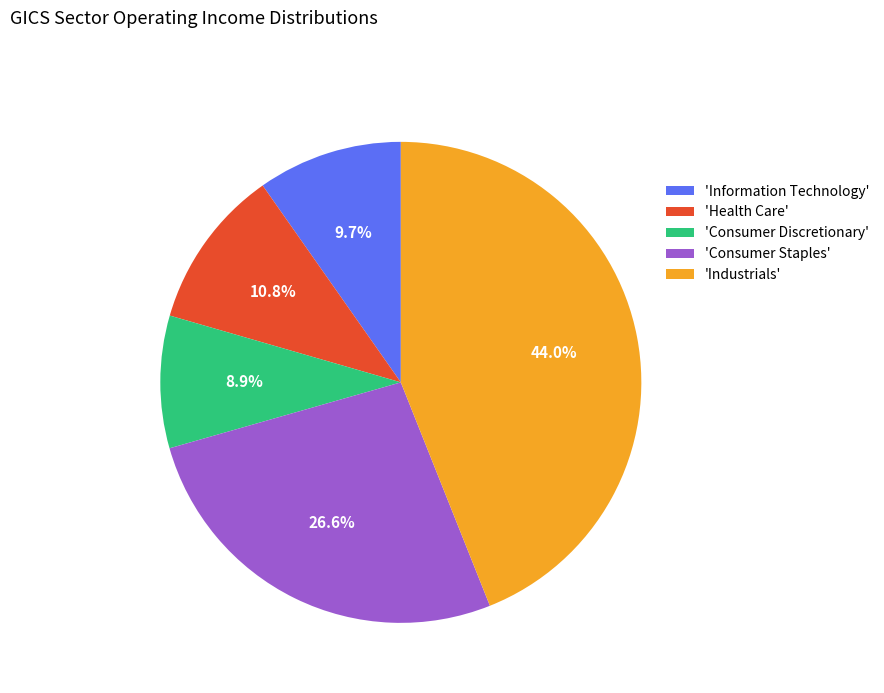

Approximately how many times larger is the value at 'Health Care' compared to 'Consumer Staples'?

0.4